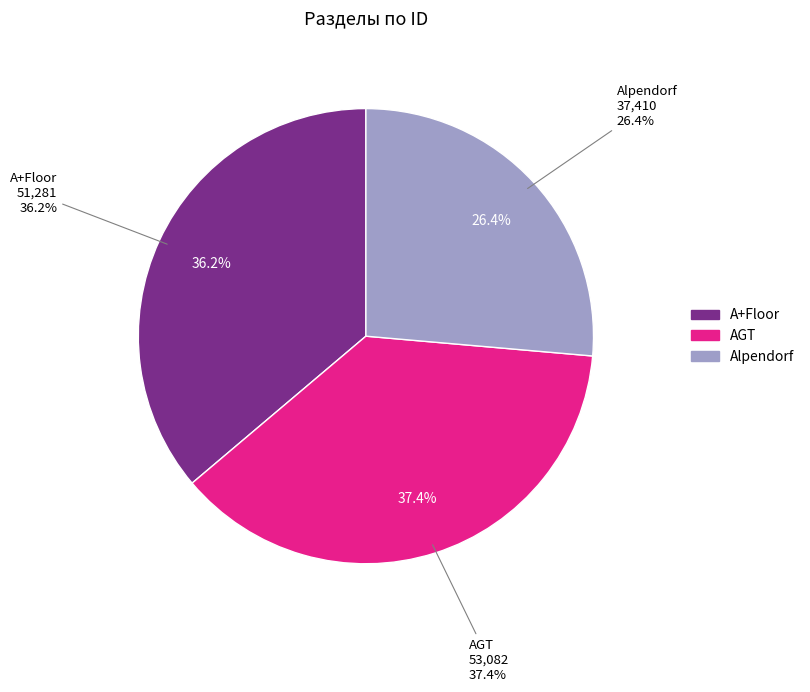

Is AGT the majority of the pie?

No